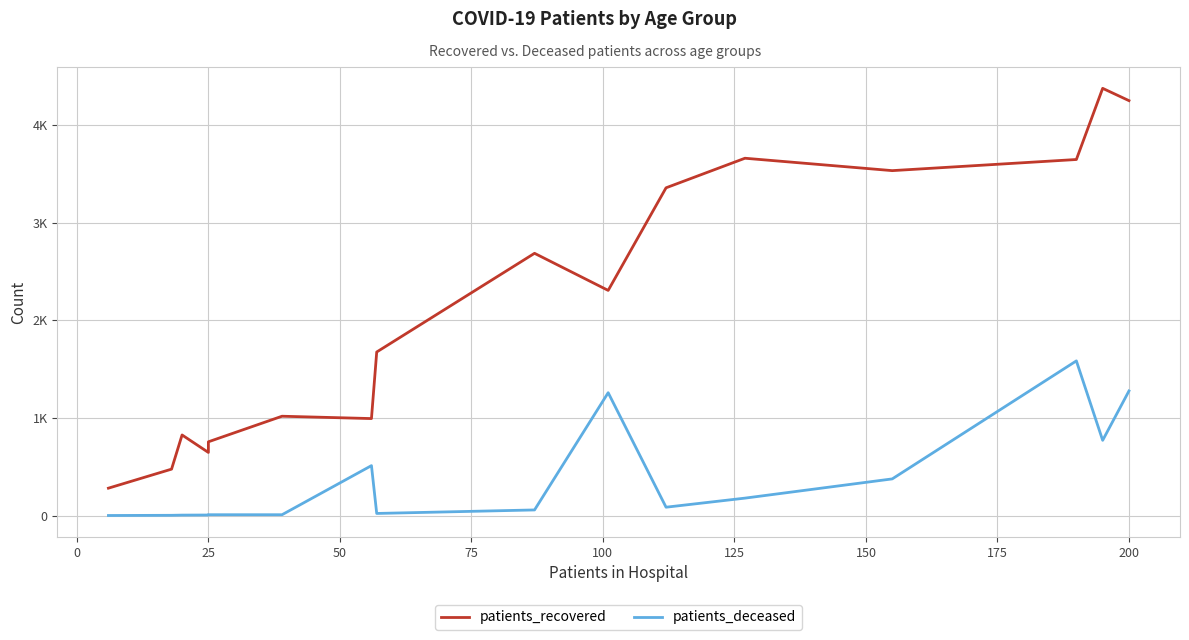

Rank the series by their maximum value, from highest to lowest.

patients_recovered, patients_deceased